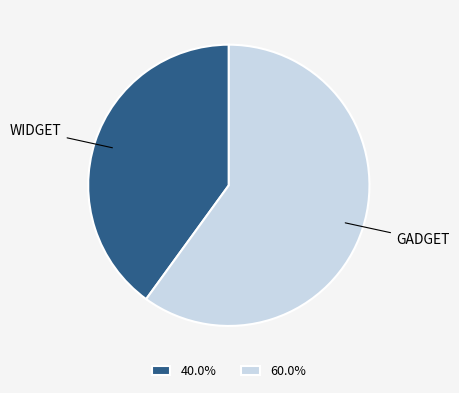

Do 40.0% and 60.0% together represent more than half of the pie?

Yes